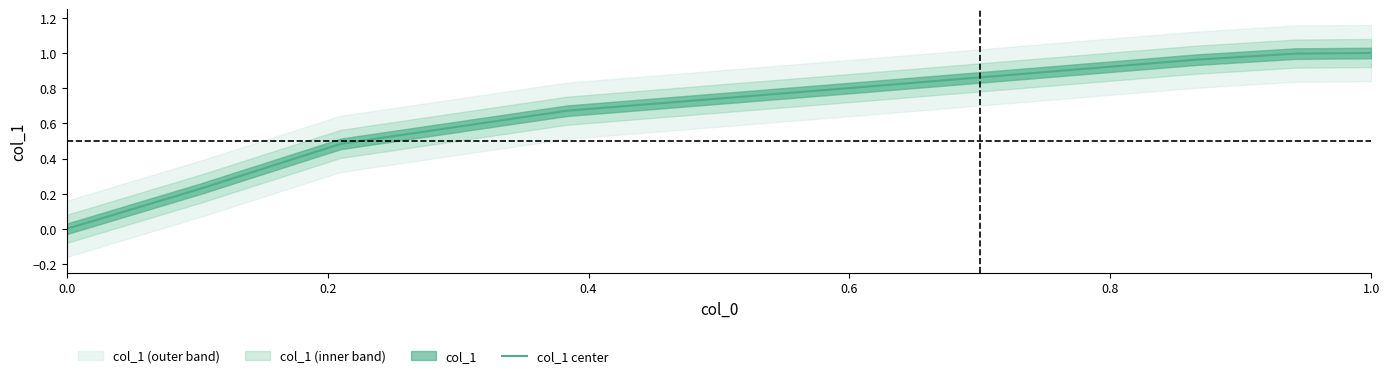

What is the sum of all values?

5.2